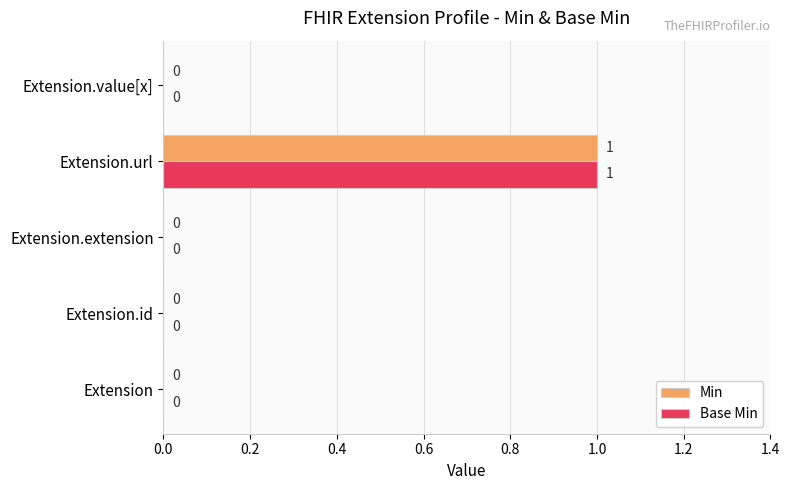

Which label corresponds to the largest value in the chart?

Extension.url